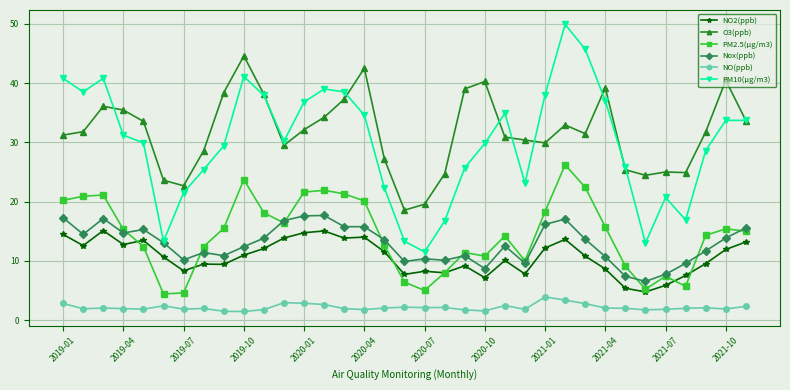

Which series has the largest range (max minus min)?

PM10(μg/m3)